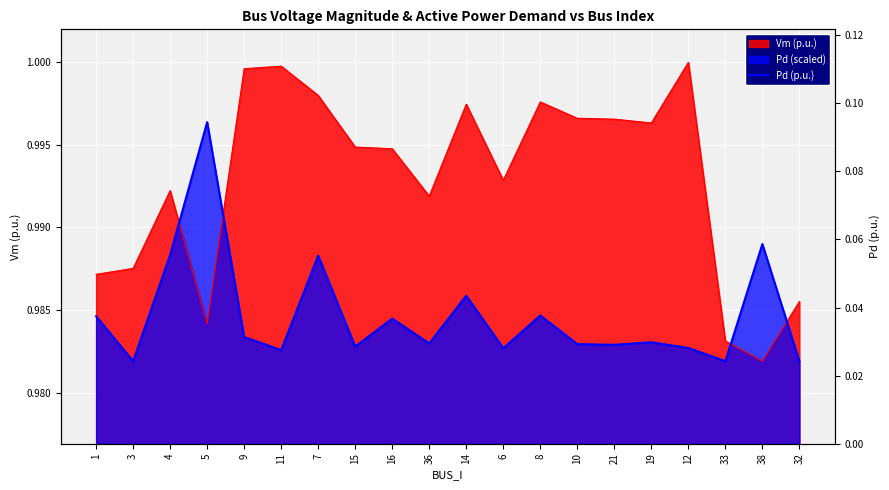

The Vm series shows 0.4 at 21. True or false?

False